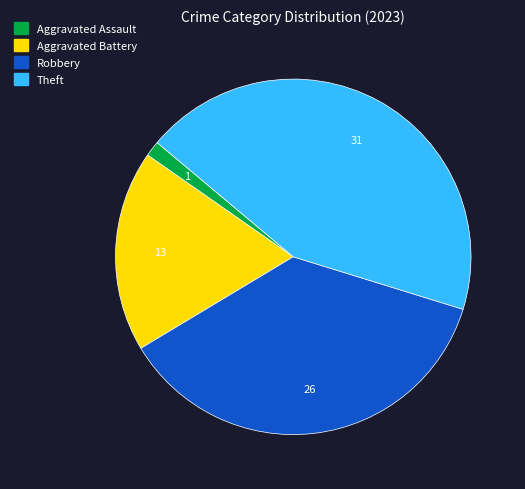

Is it true that Robbery is 37% of the pie?

True